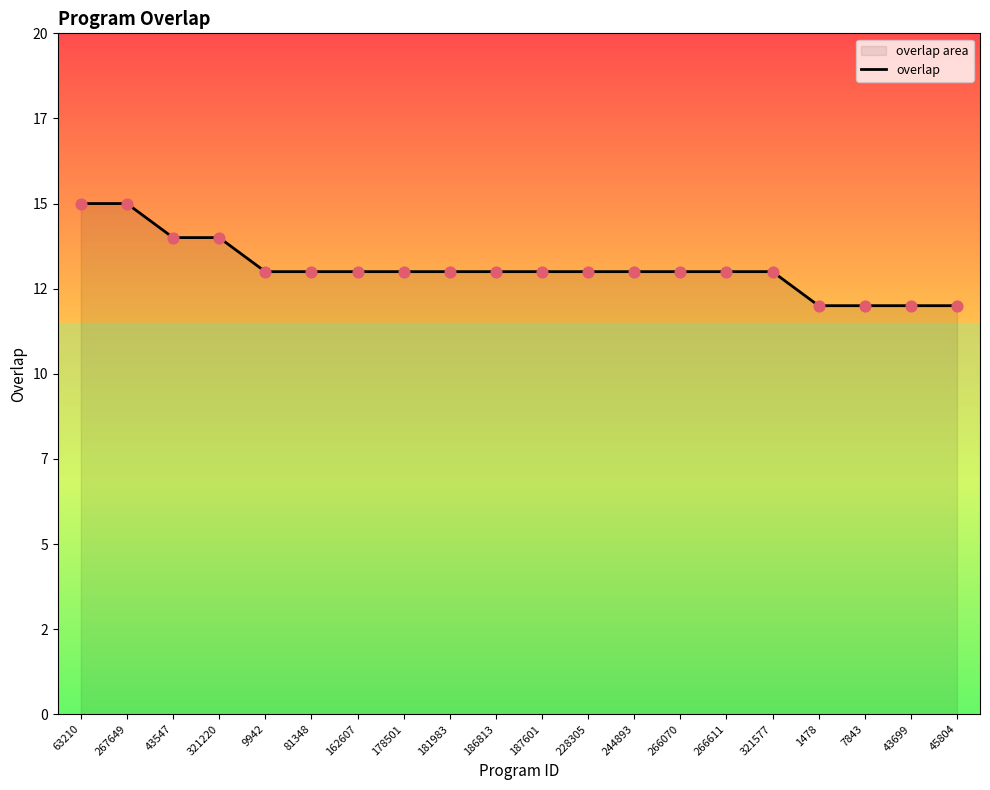

What is the change in value from 321220 to 321577?

-1